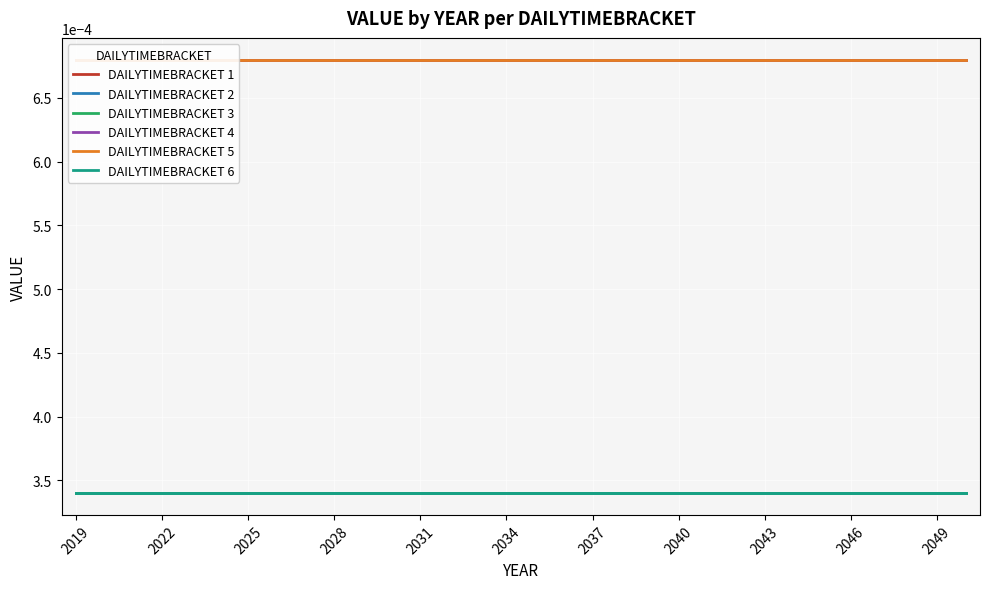

Rank the series by their maximum value, from highest to lowest.

DAILYTIMEBRACKET 1, DAILYTIMEBRACKET 4, DAILYTIMEBRACKET 5, DAILYTIMEBRACKET 2, DAILYTIMEBRACKET 3, DAILYTIMEBRACKET 6